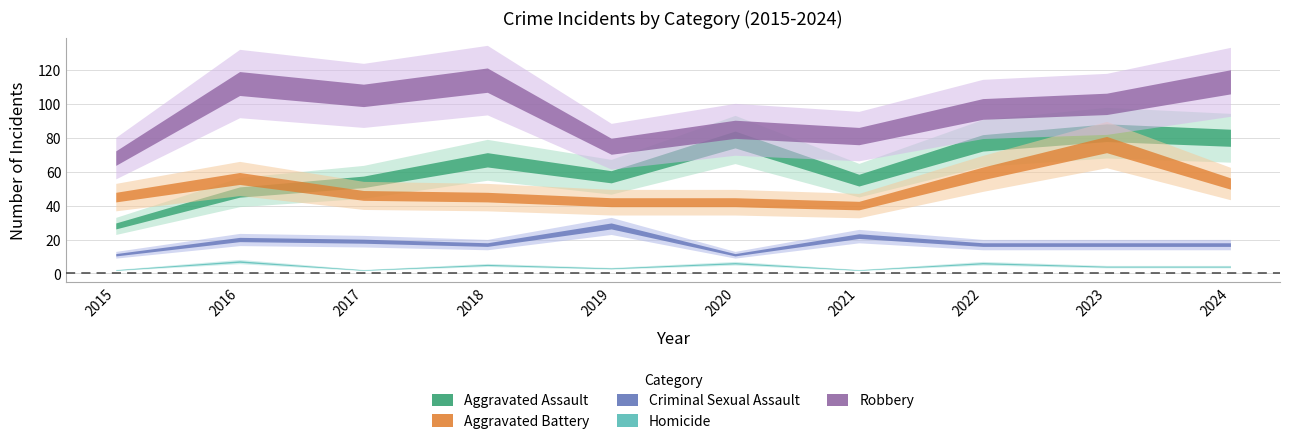

The value of Homicide at 2024 is 4. True or false?

True